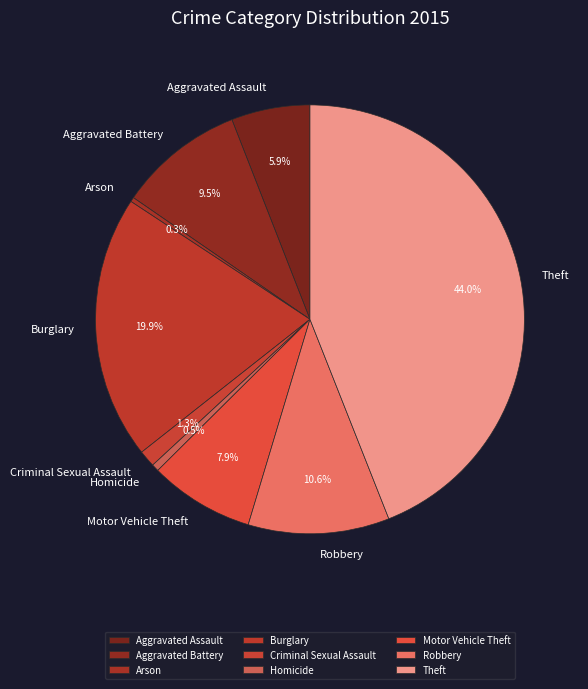

Is the sum of Motor Vehicle Theft and Burglary greater than half?

No